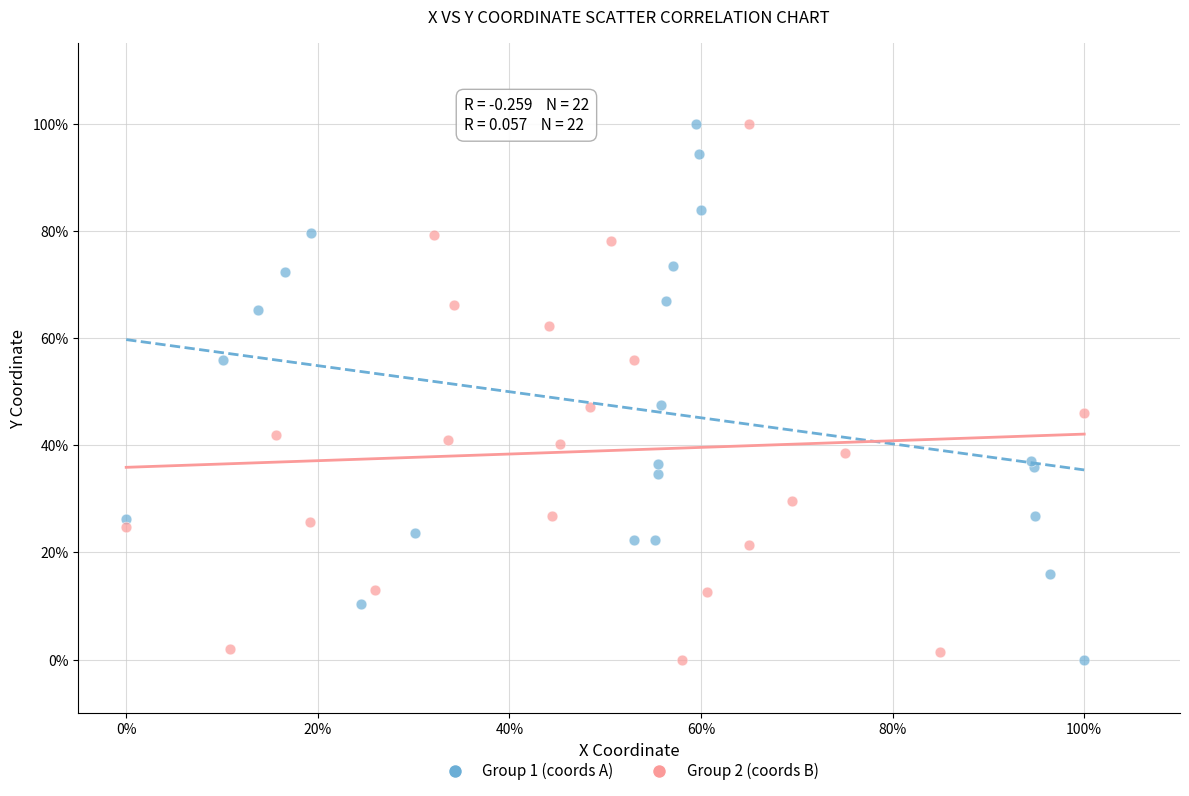

What are all the series names shown in the legend?

Group 1 (coords A), Group 2 (coords B)